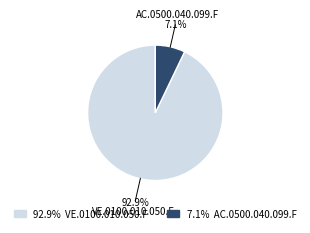

Does any single category account for the majority?

Yes